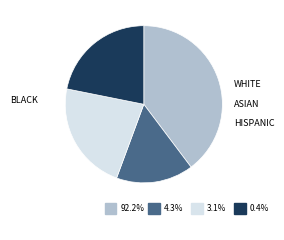

Is it true that 4000 is 9% of the pie?

True